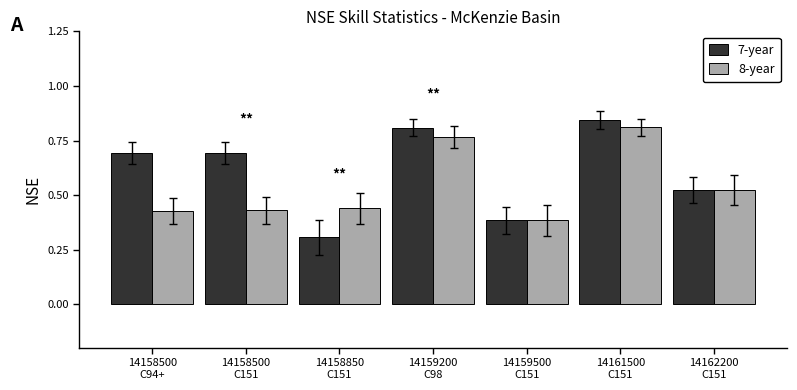

Which series has the largest total across all categories?

7-year